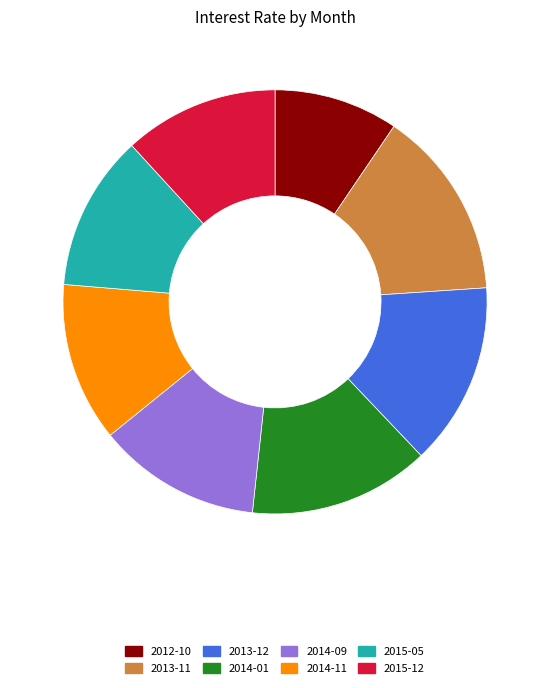

True or false: 2013-11 accounts for 22% of the total.

False